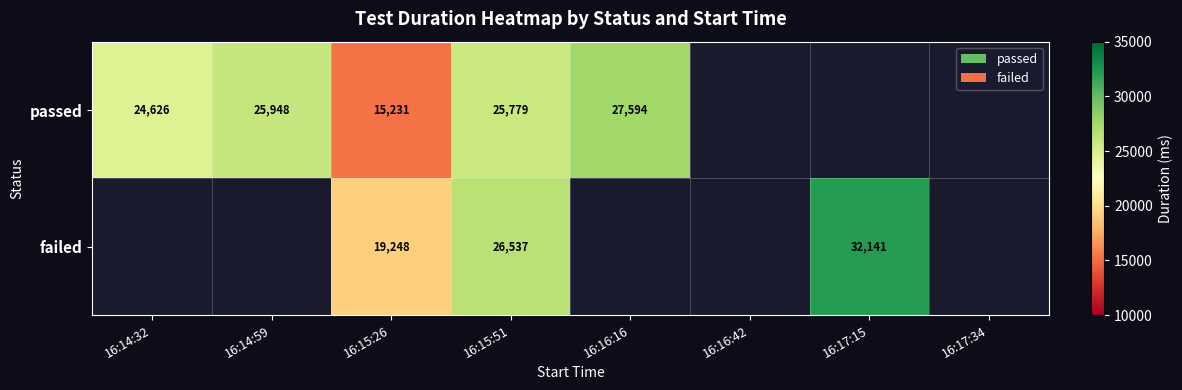

The value of failed at 16:15:26 is 32316.5. True or false?

False